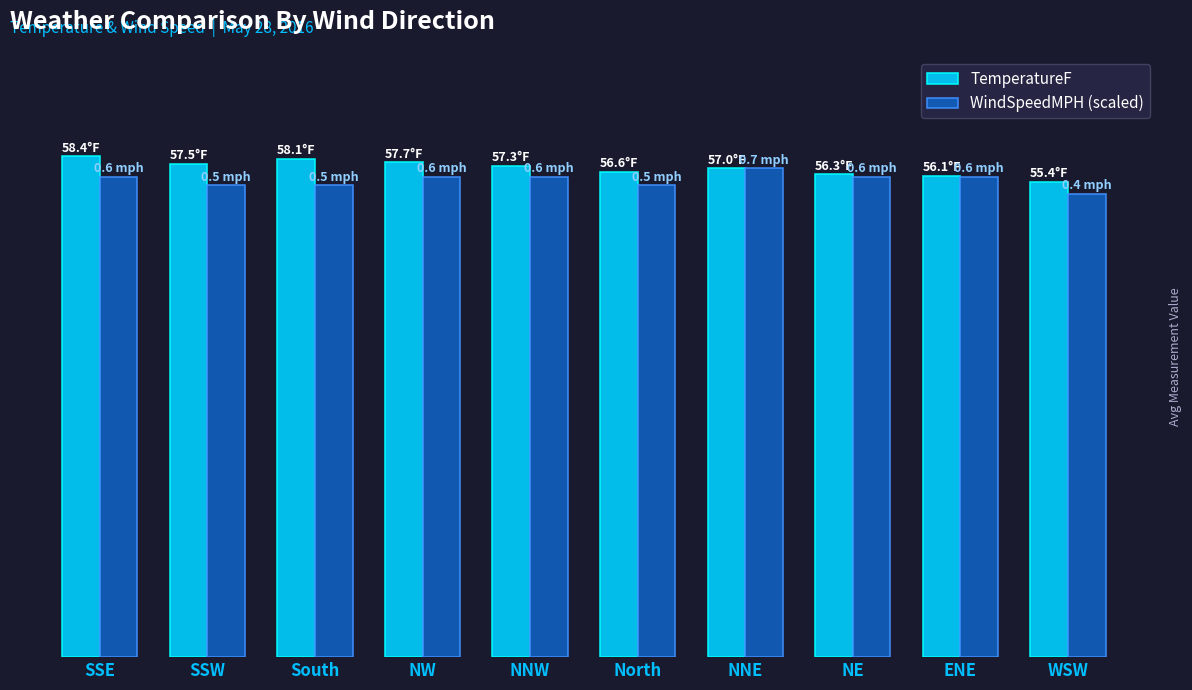

Rank the series by their average value, from highest to lowest.

TemperatureF, WindSpeedMPH (scaled)